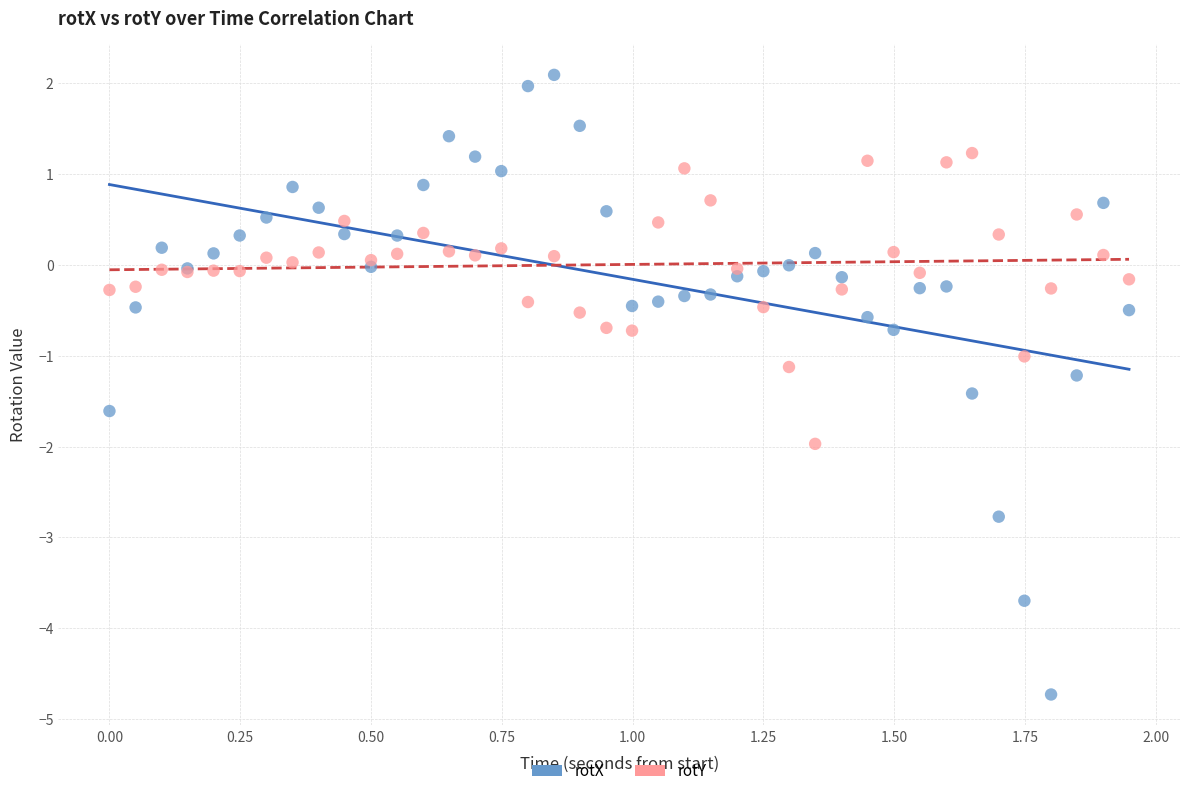

Which series reaches the maximum Y coordinate?

rotX